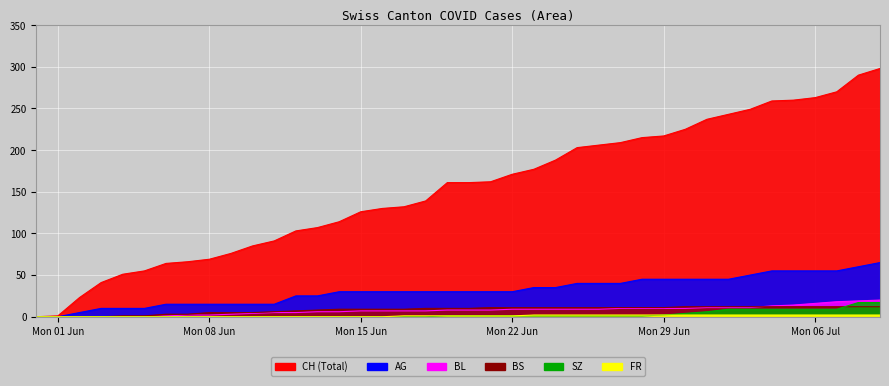

What position from the left is 2020-06-02?

3